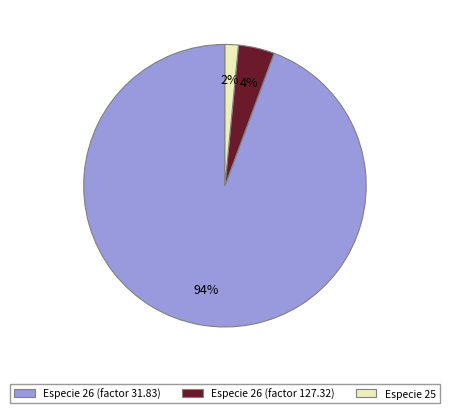

Which slice is the smallest?

Especie 25